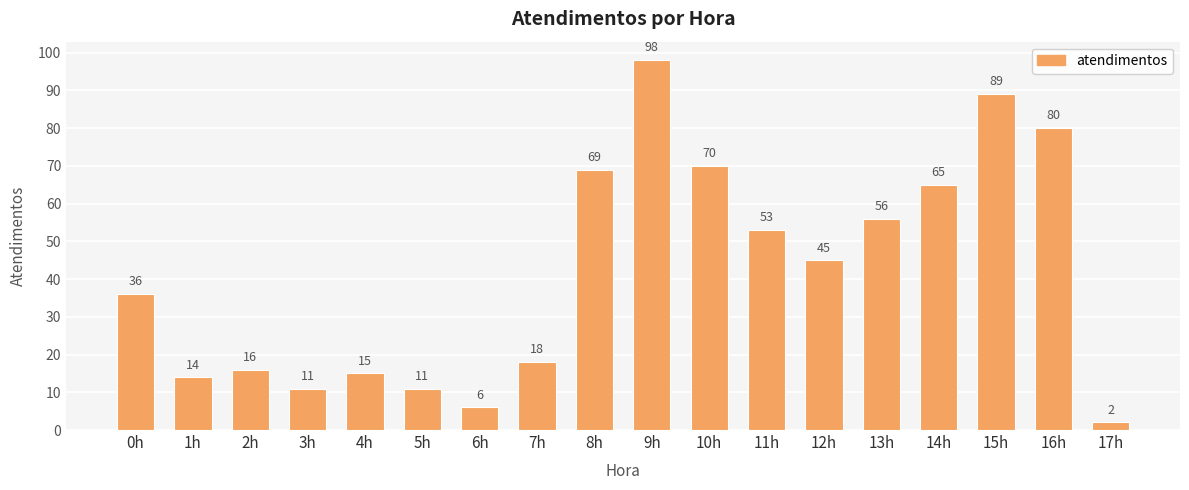

Reading right to left, transcribe all the data shown in this chart.

2	80	89	65	56	45	53	70	98	69	18	6	11	15	11	16	14	36